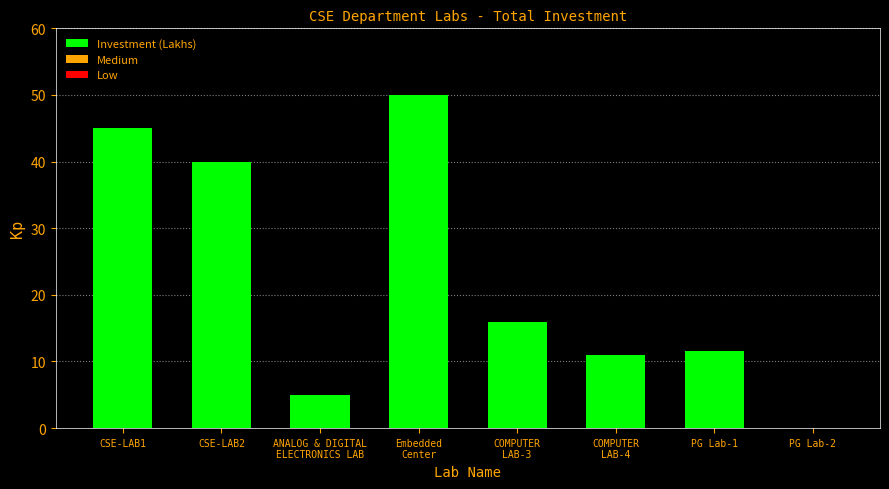

What is the sum of all values?

178.5